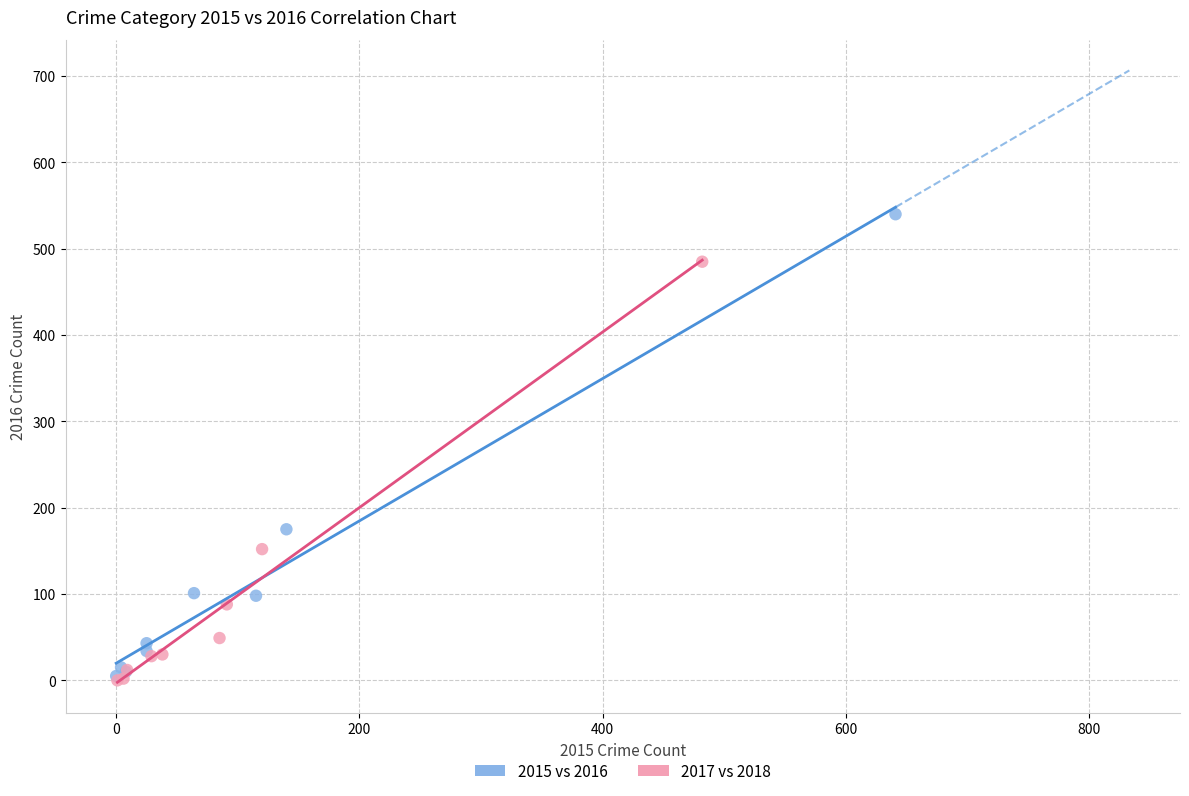

Which series contains the highest Y value?

2015 vs 2016